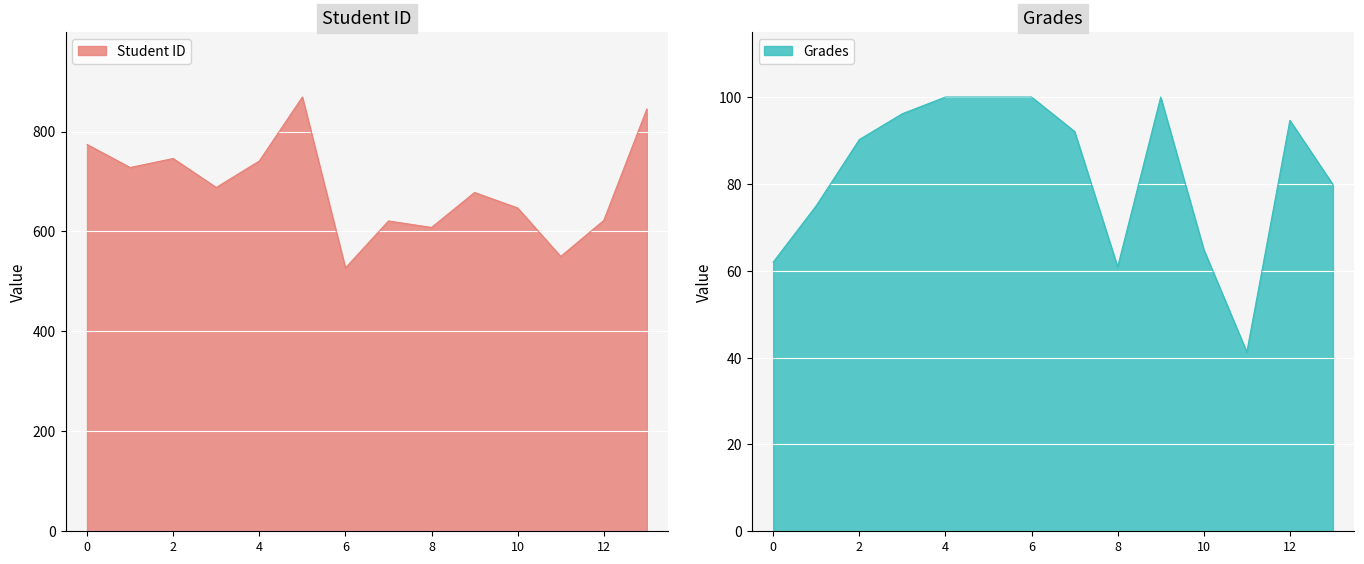

Reading left to right, extract all data points from this chart.

Student ID: 0=774.0	1=728.0	2=746.0	3=688.0	4=741.0	5=869.0	6=527.0	7=621.0	8=608.0	9=678.0	10=647.0	11=550.0	12=622.0	13=845.0
Grades: 0=62.0	1=75.0	2=90.2	3=96.2	4=100.0	5=100.0	6=100.0	7=92.1	8=60.9	9=100.0	10=64.9	11=41.3	12=94.6	13=79.8